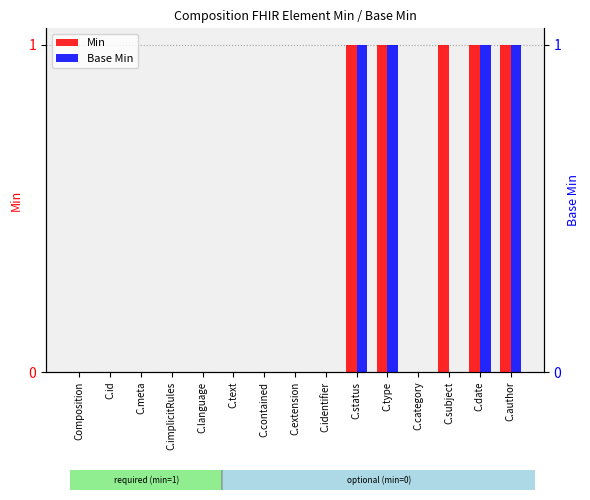

At which label is Min closest to 0?

Composition